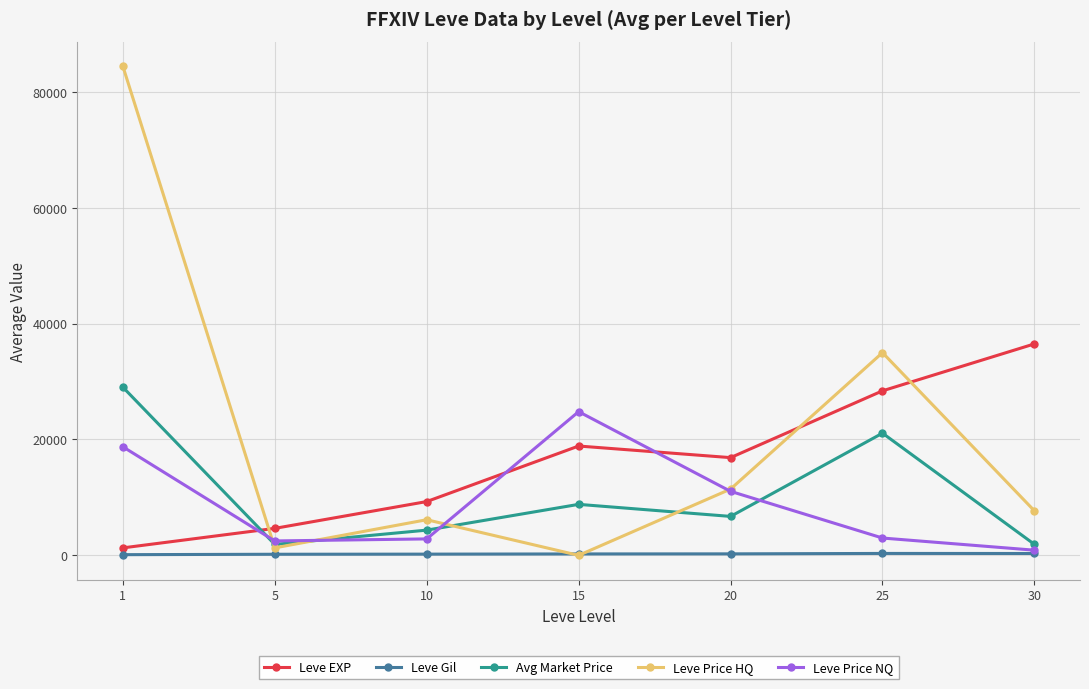

What is the highest value of the Leve EXP series?

36492.5